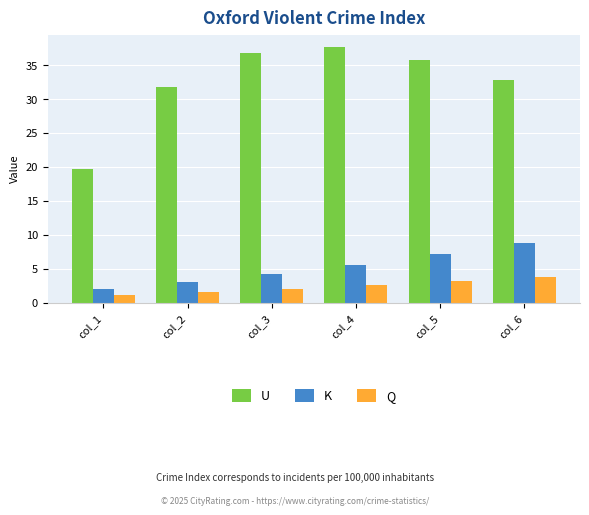

Is it true that K equals 2.0 at col_1?

True